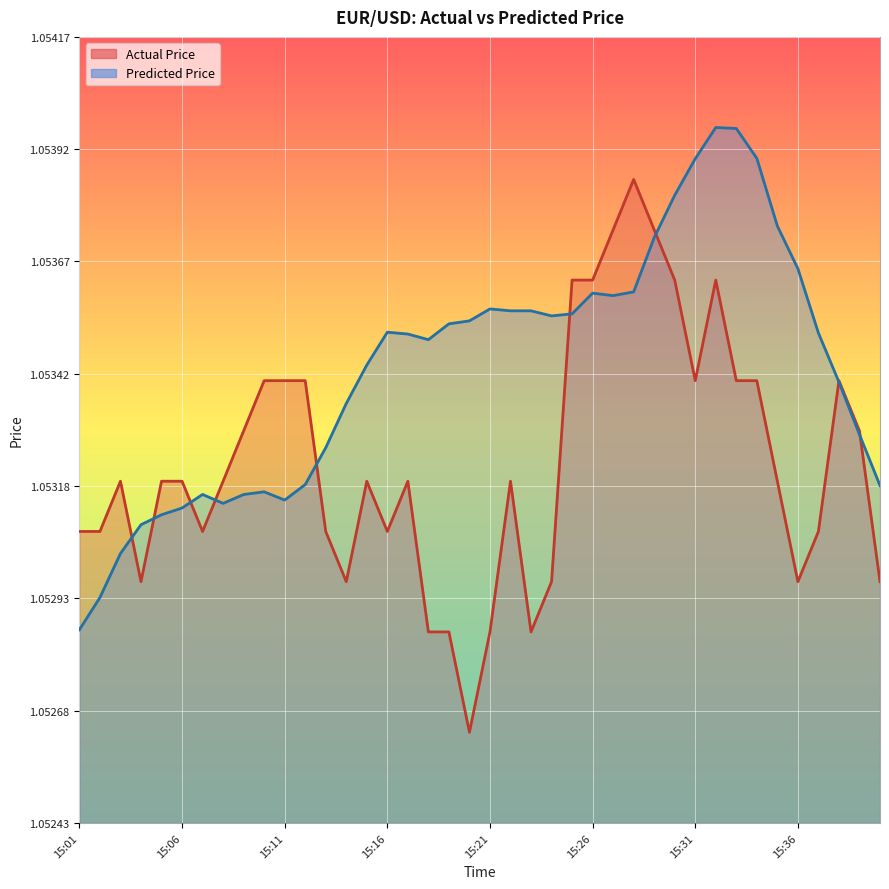

What is the approximate value of Predicted Price at 15:02?

1.1